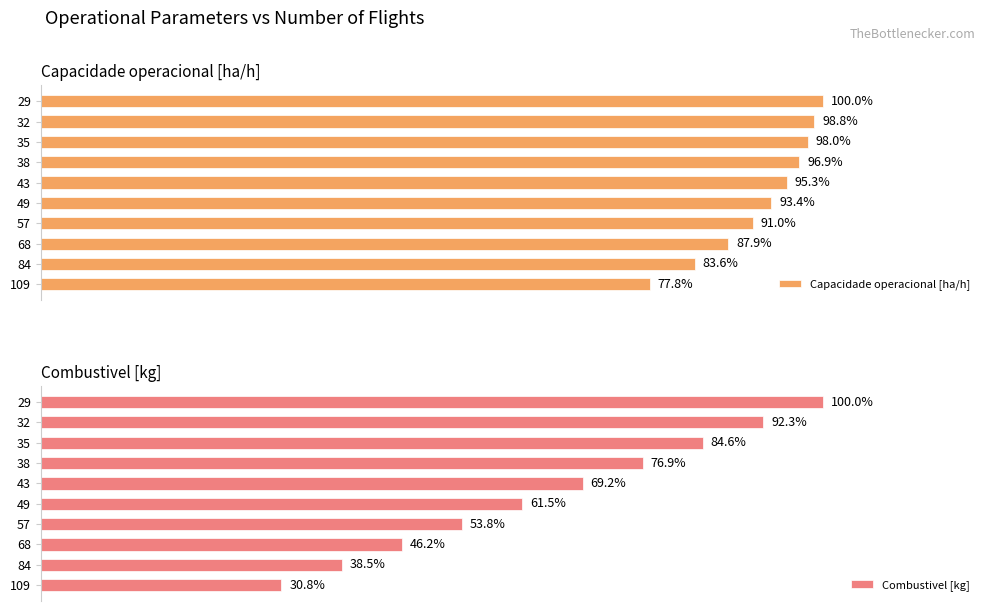

Rank the categories by Capacidade operacional [ha/h] value from highest to lowest.

29, 32, 35, 38, 43, 49, 57, 68, 84, 109